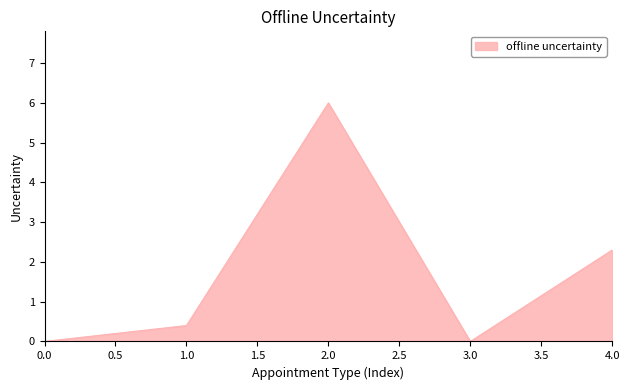

Is it true that the value at 4.0 is 4.0?

False